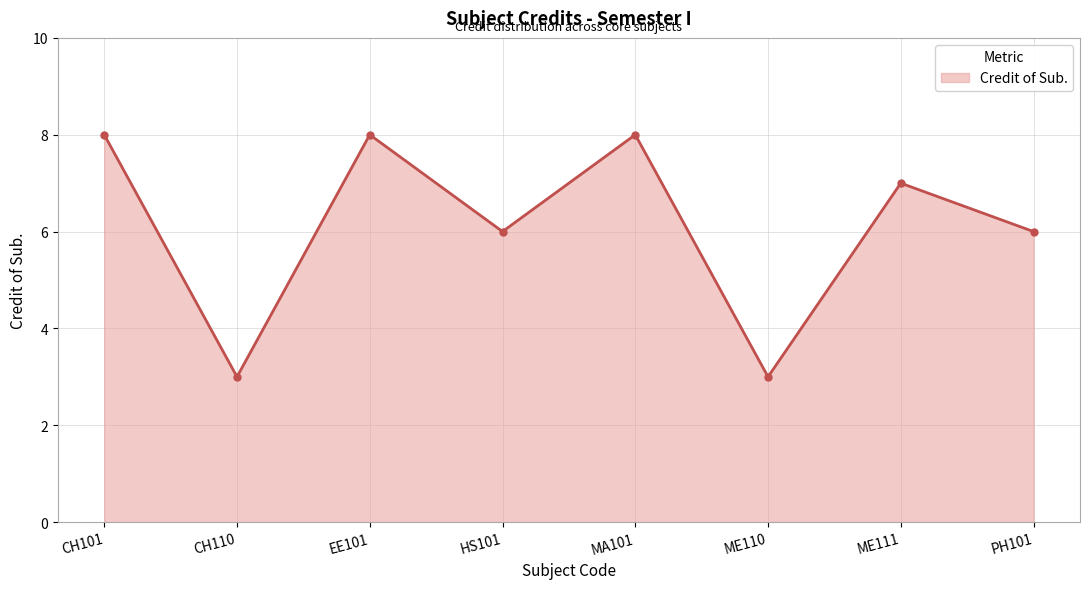

What is the value of the 8th point from the left?

6